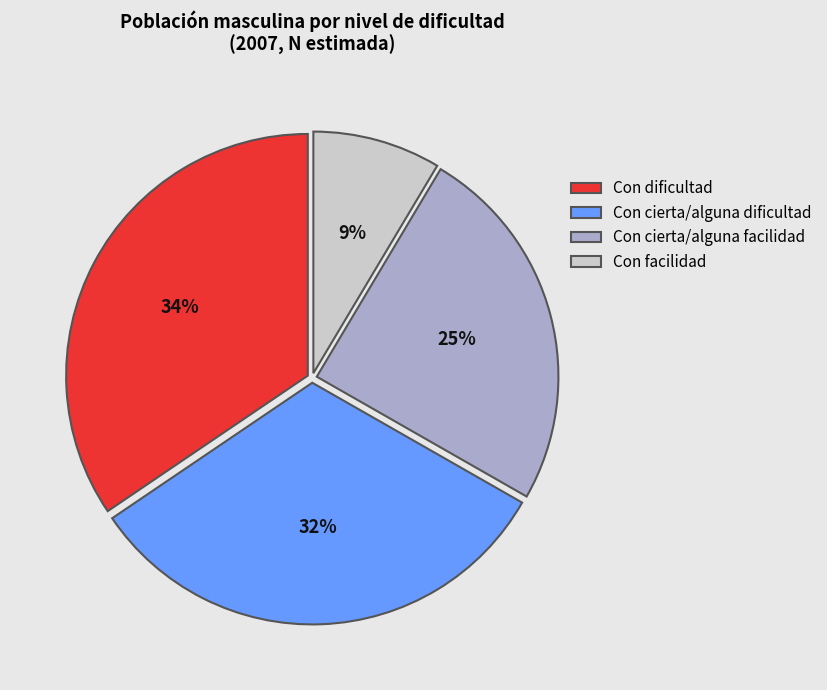

To the nearest percent, what is the average slice percentage?

25%